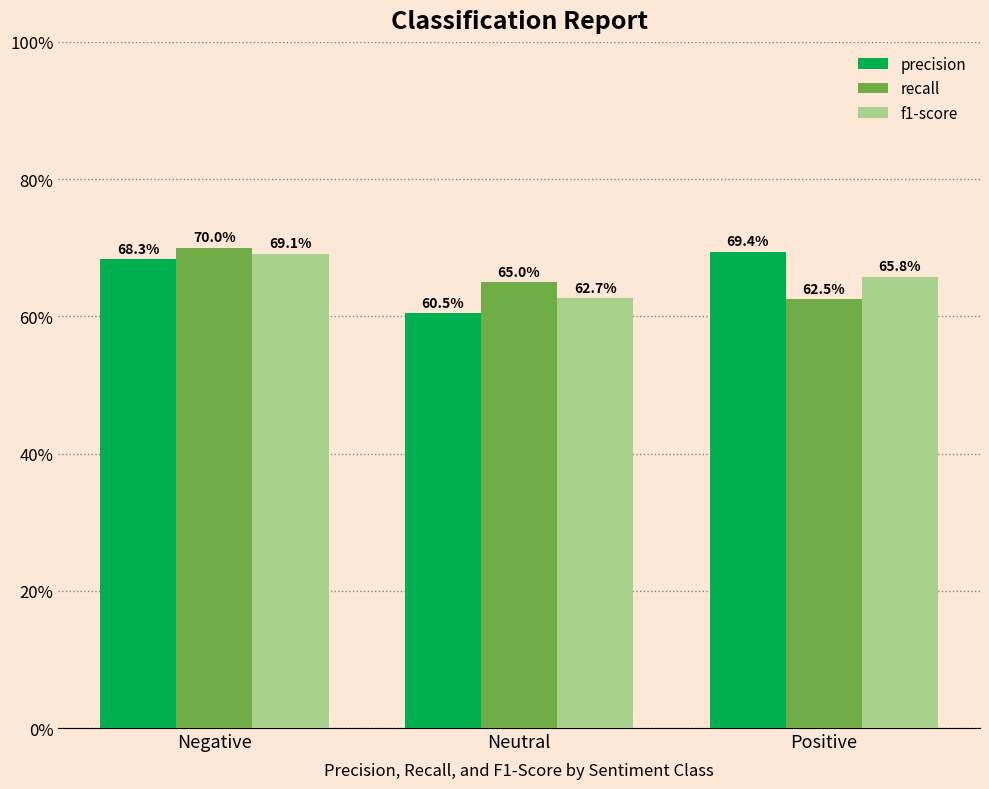

What is the total value across all series at Negative?

2.1